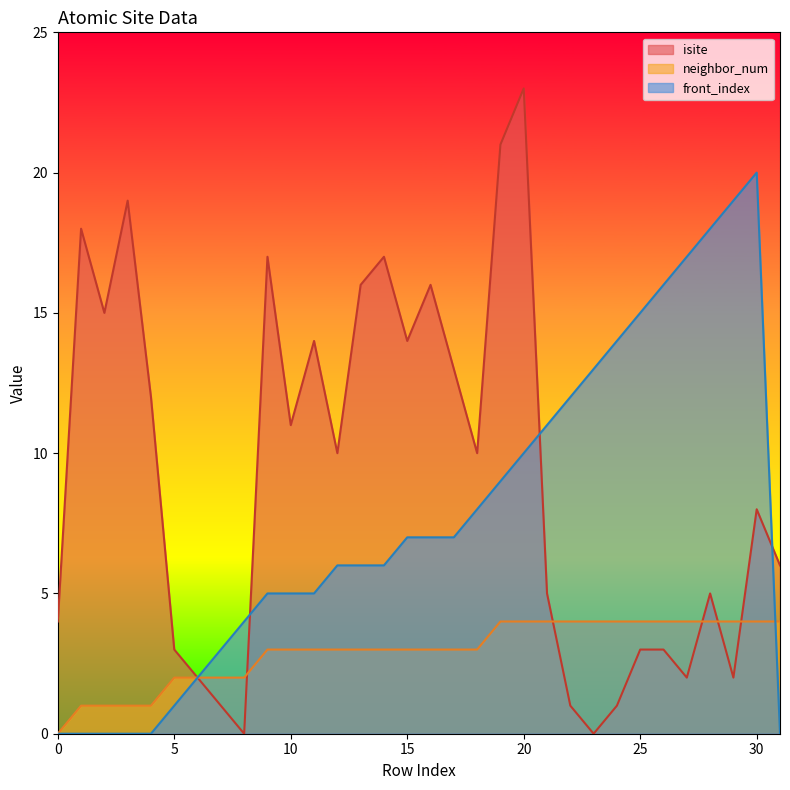

Read the neighbor_num value at 2.

1